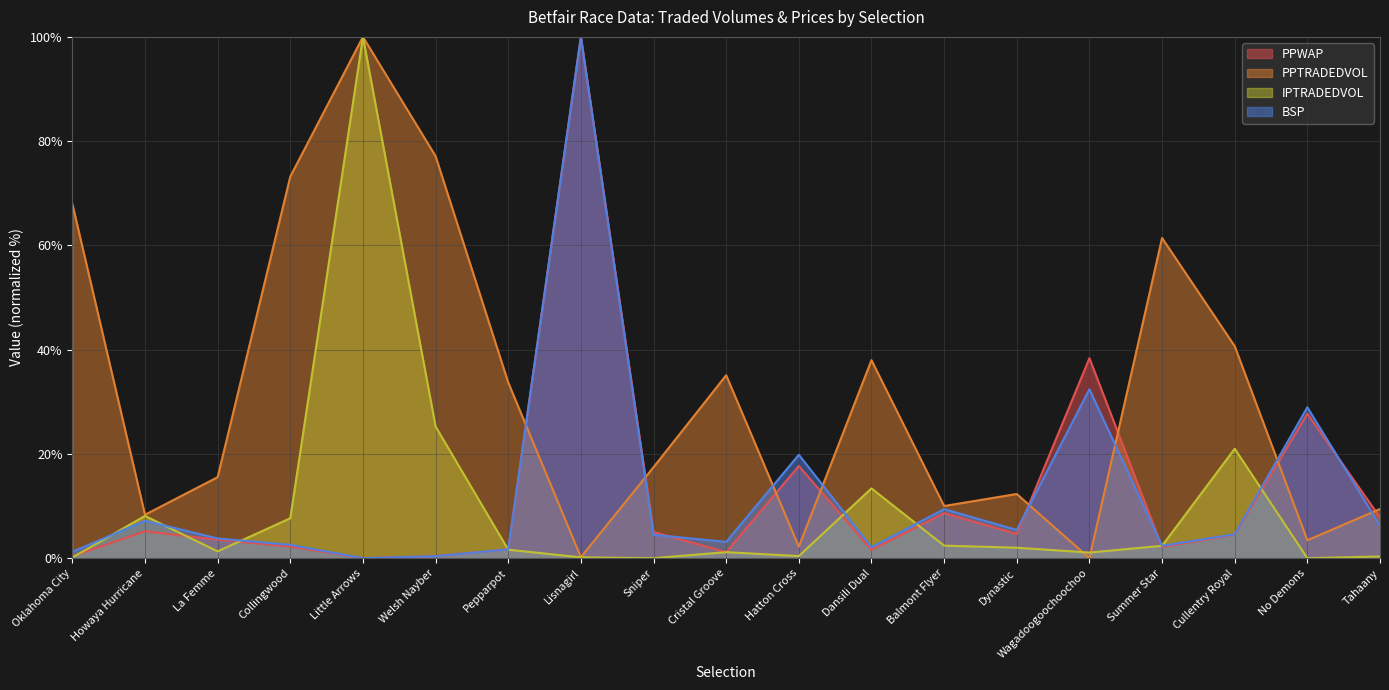

What is the approximate value of IPTRADEDVOL at Dansili Dual?

13.4